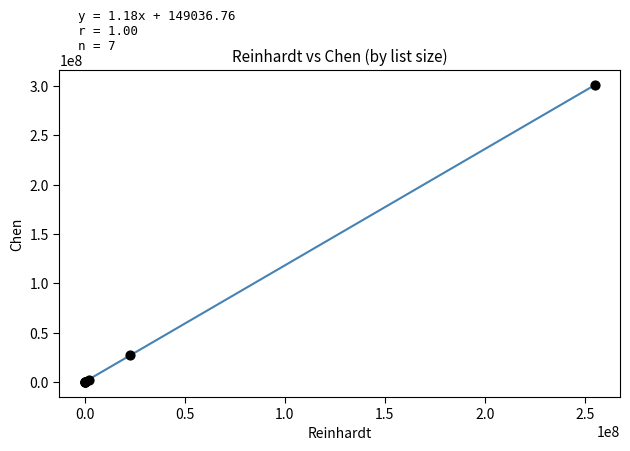

What Y value in the scatter plot is closest to 150473689?

27212957